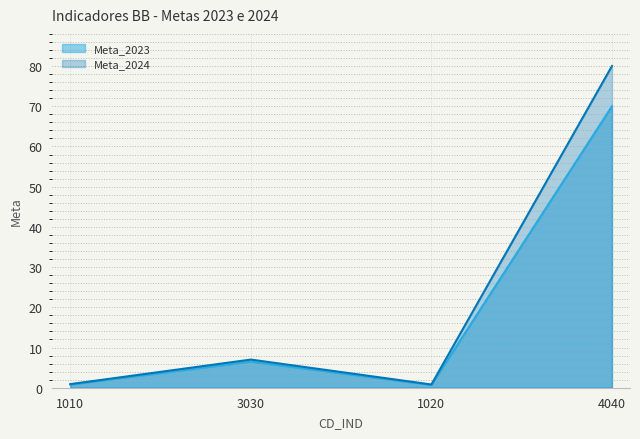

The Meta_2024 series shows 7.0 at 3030. True or false?

True